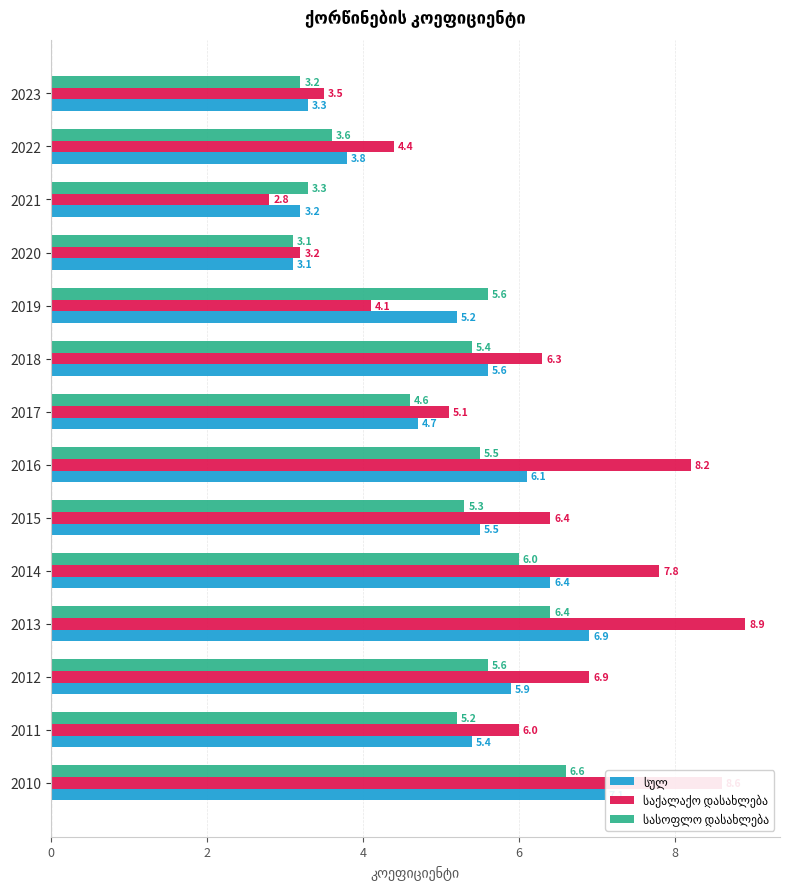

What is the total value across all series at 2010?

22.3